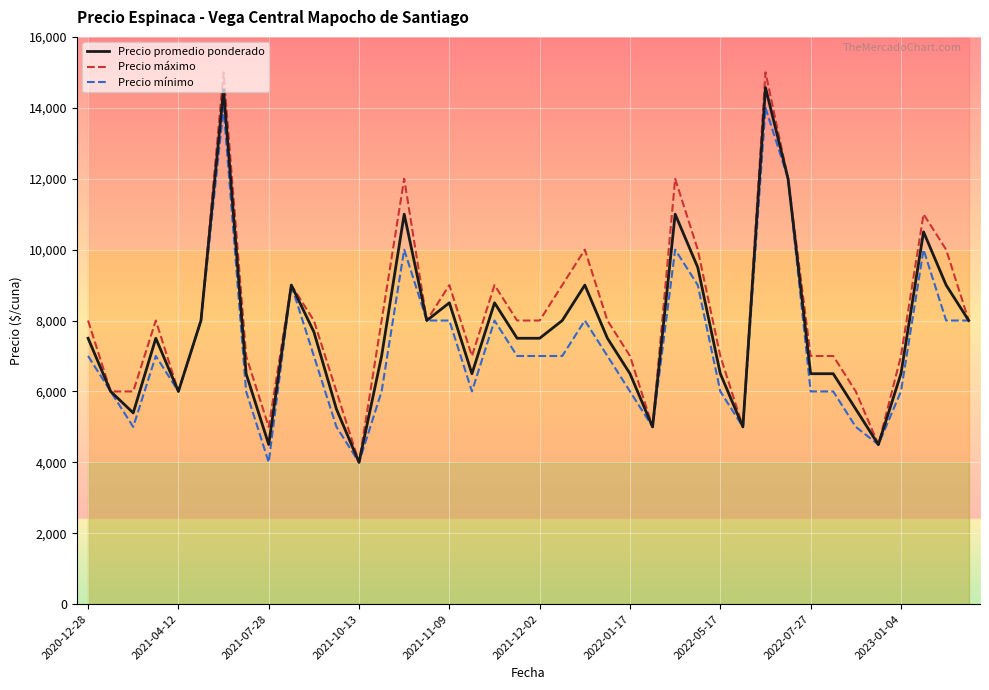

Rank the series by their maximum value, from lowest to highest.

Precio mínimo, Precio promedio ponderado, Precio máximo